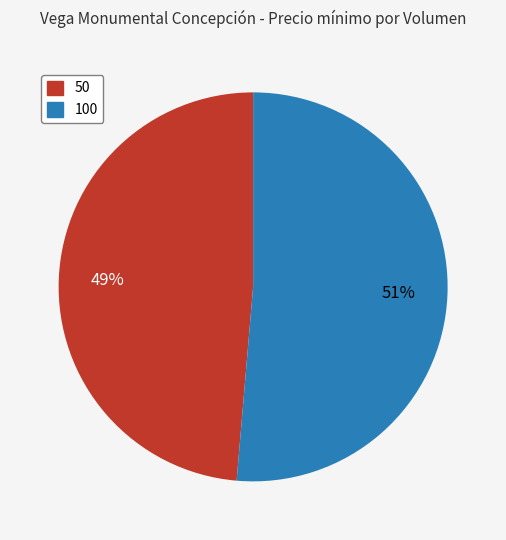

Is it true that 100 is 43% of the pie?

False